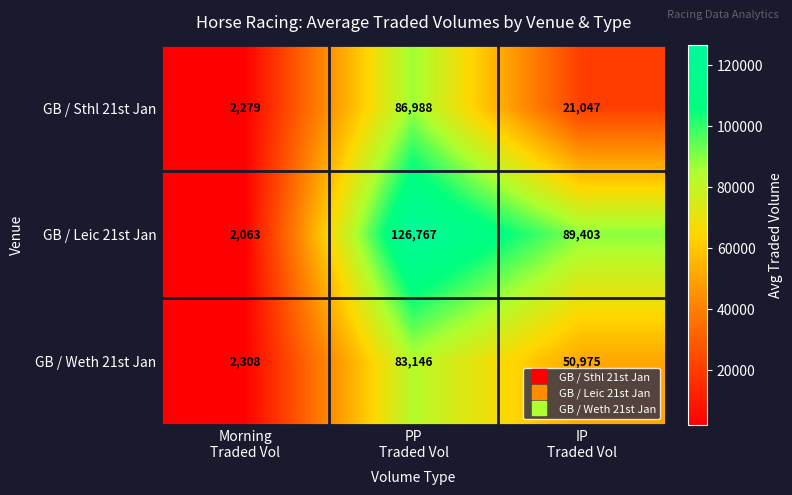

What is the total value across all series at IP
Traded Vol?

161425